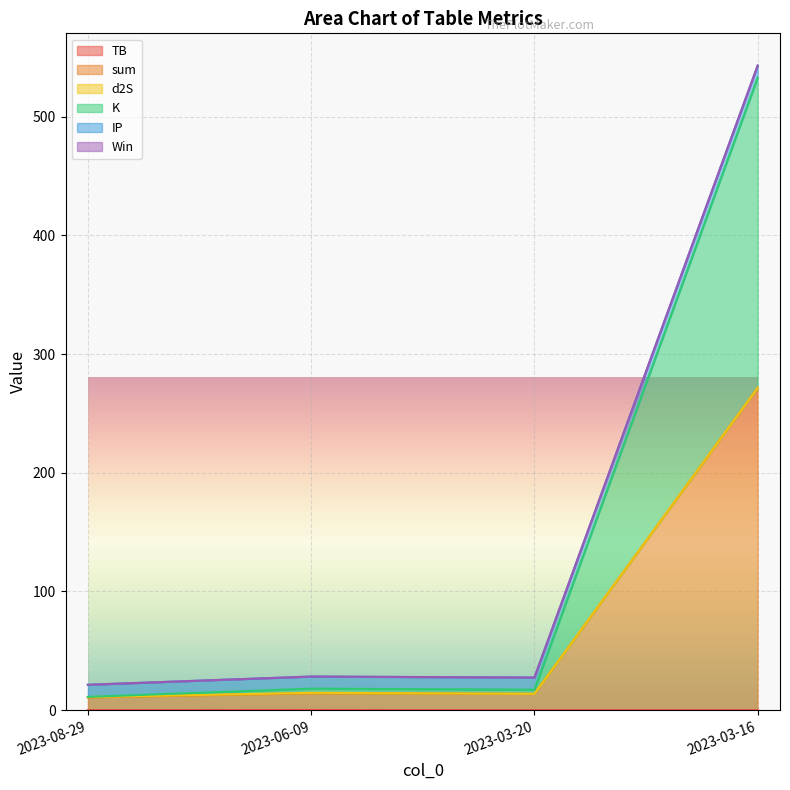

Which series changed the most between 2023-08-29 and 2023-03-20?

K